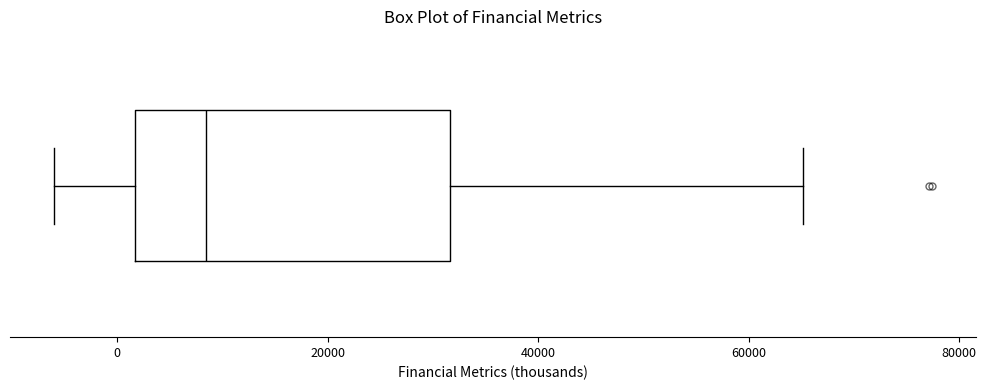

Transcribe this box plot: give where the median line is, the range the box spans, and where the two whiskers end, as read against the x-axis. The values are not printed on the chart, so give them approximately, as read against the axis.

median 8000, box 2000 to 32000, whiskers -6000 to 66000